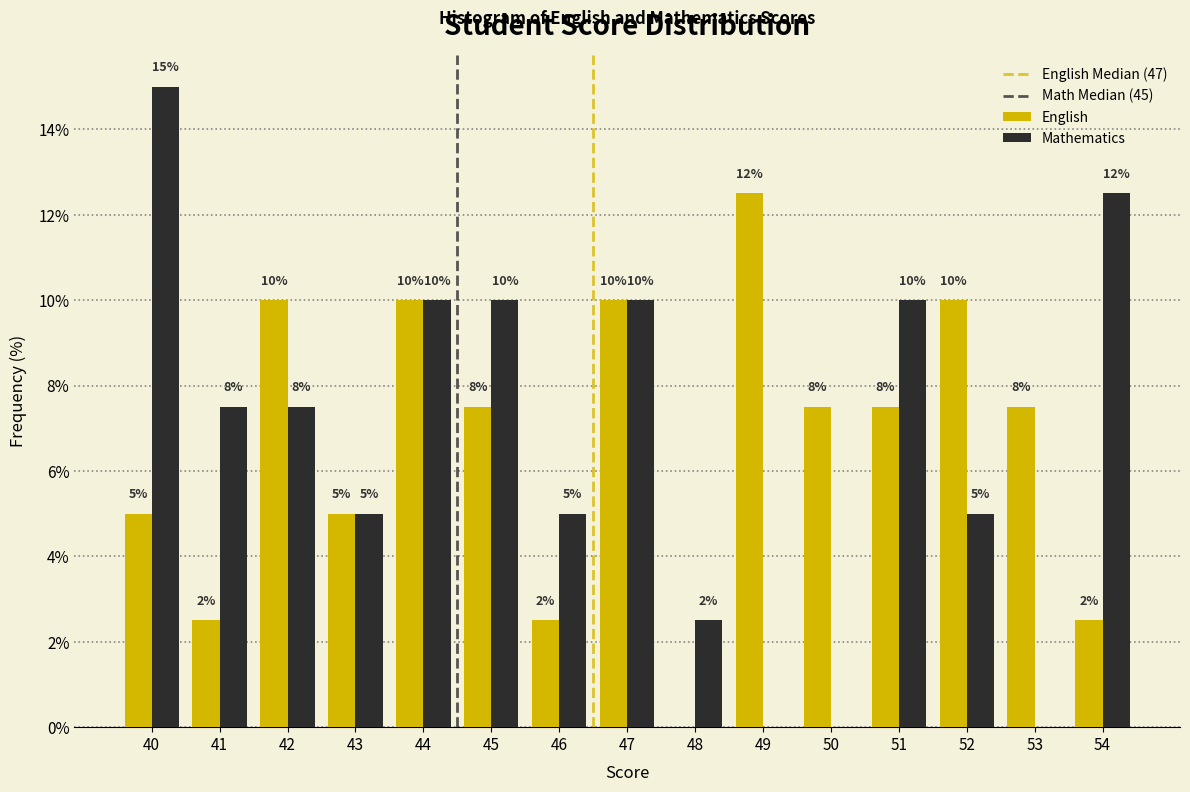

At which label does English first exceed 7?

42